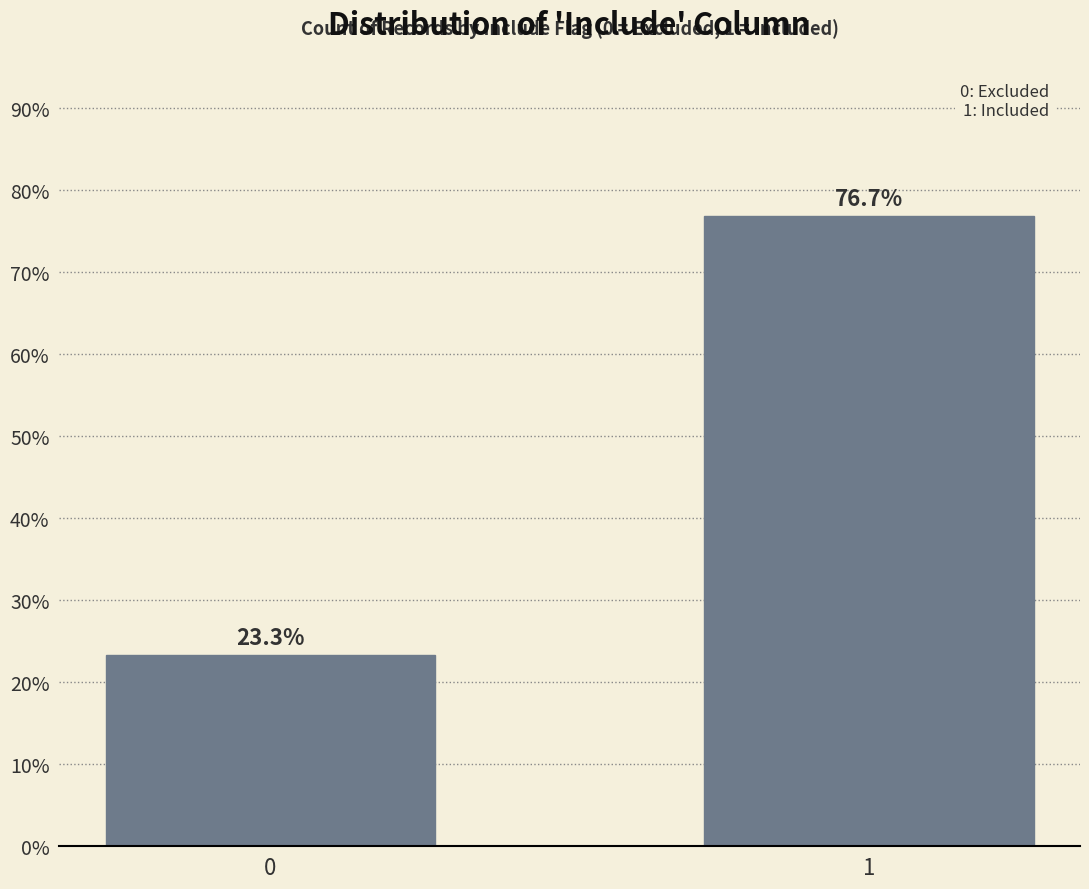

Reading left to right, list all the values displayed in this chart.

23.3	76.7